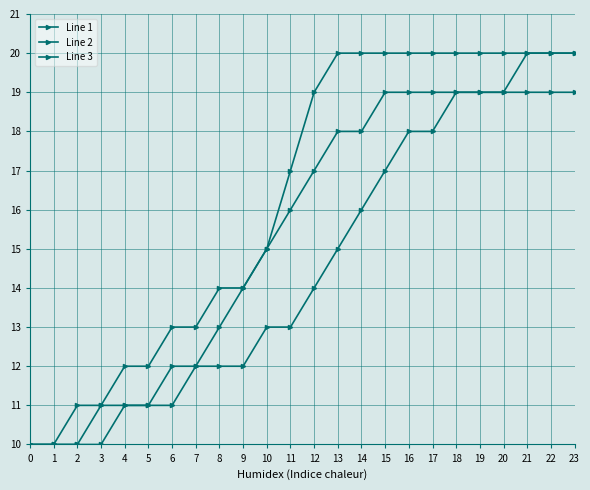

How many categories are shown in the chart?

24